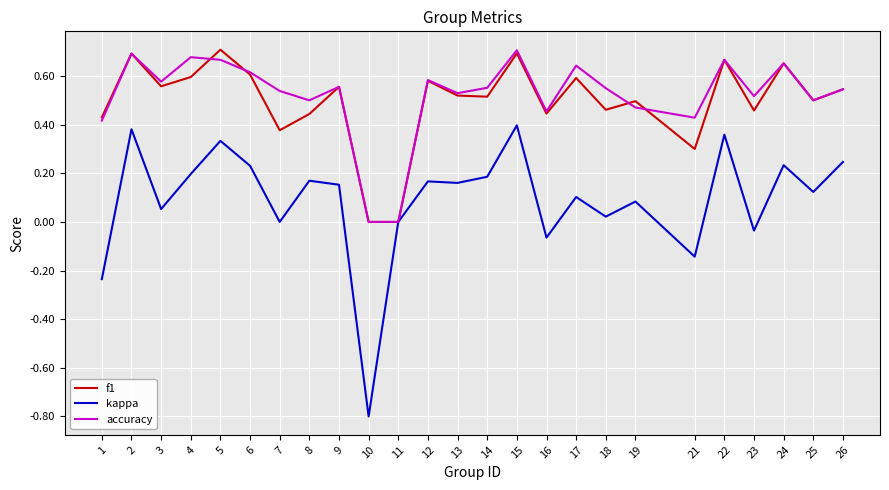

Is the value of f1 at 15 greater than the value of accuracy at 1?

Yes